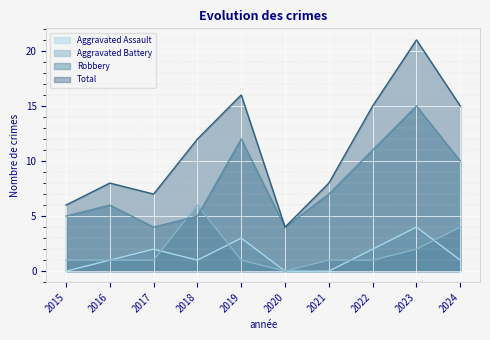

The value of Robbery at 2024 is 10. True or false?

True